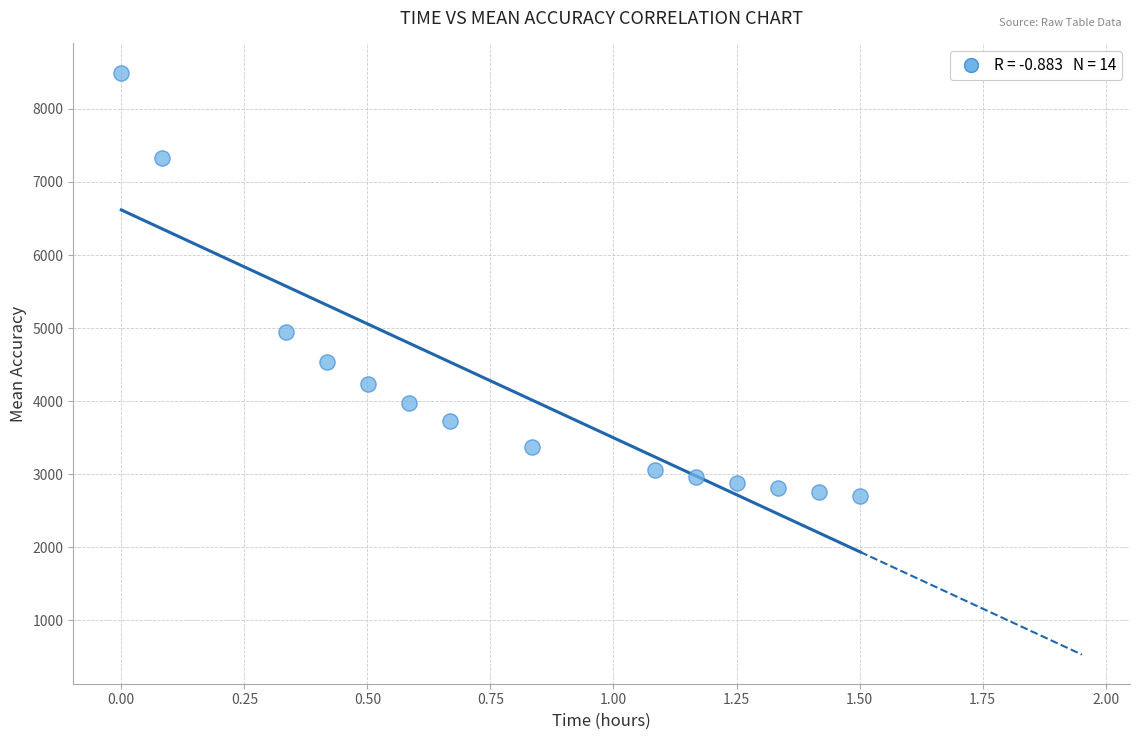

What Y value in the scatter plot is closest to 5599?

4943